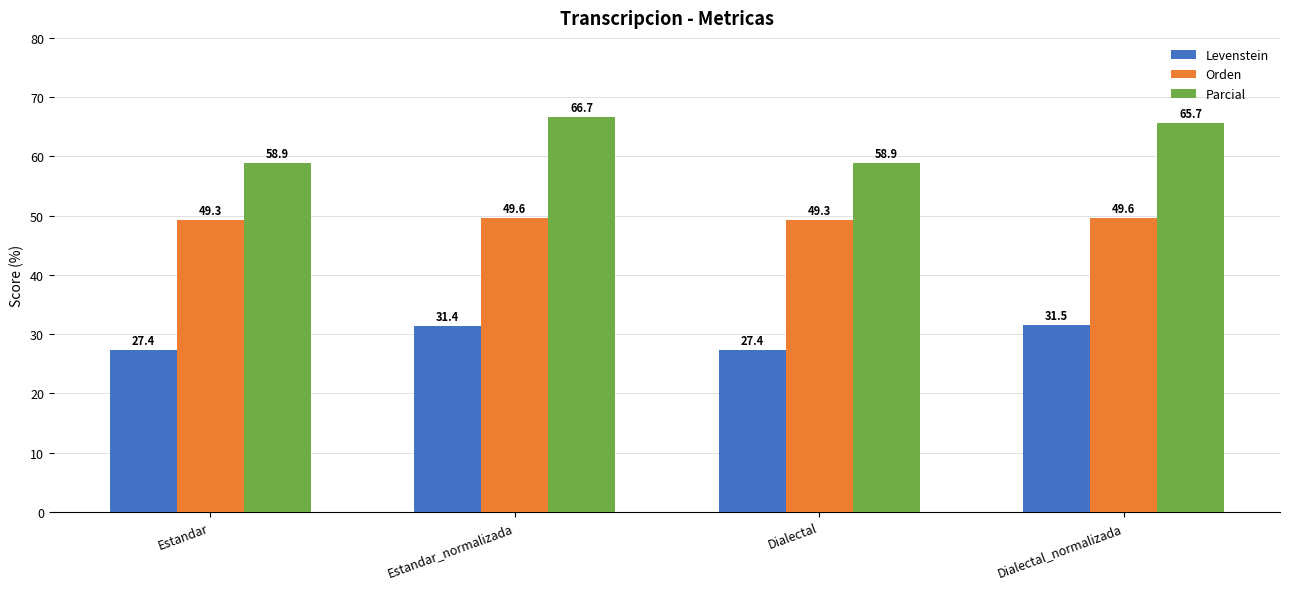

What is the spread (max minus min) of values at Estandar_normalizada?

35.2